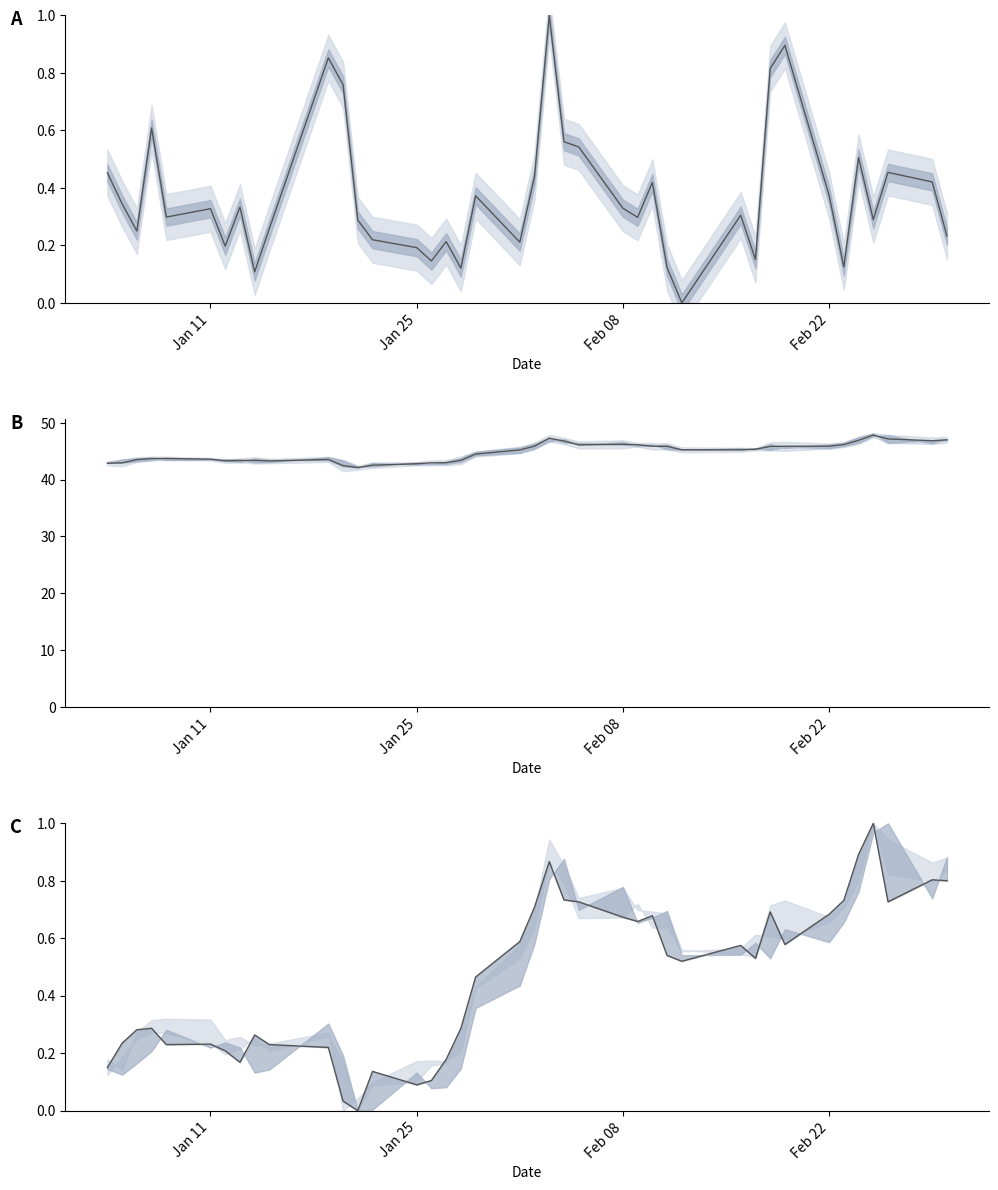

What is the difference between the second highest and minimum values in the Close norm series?

0.9